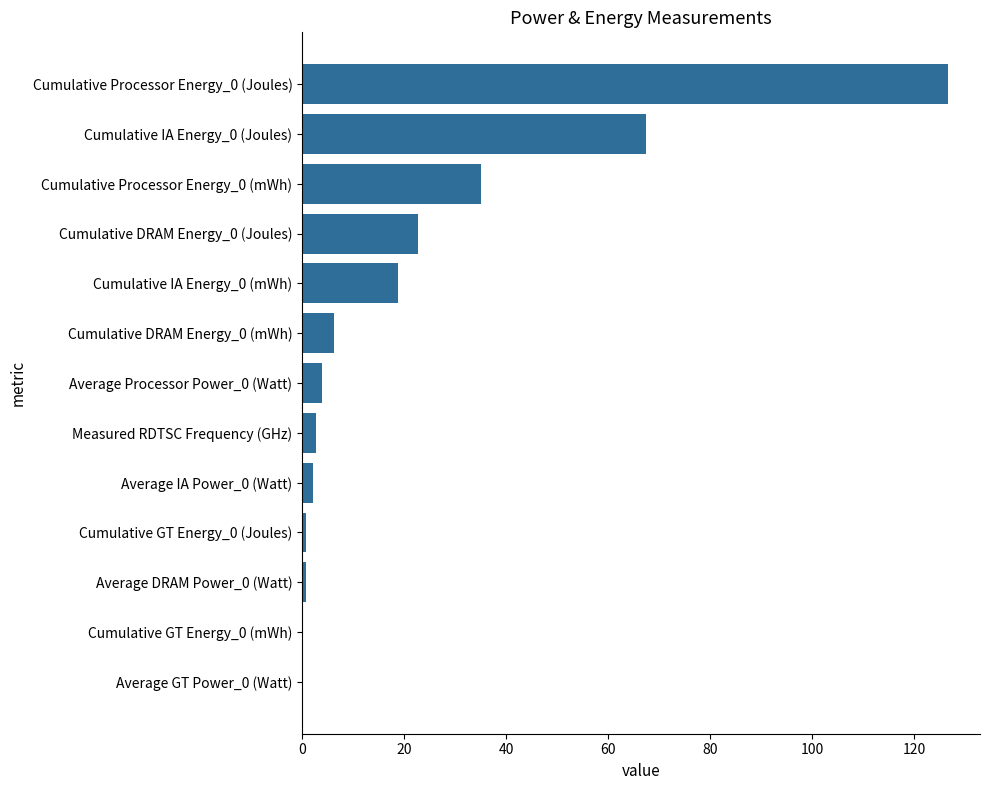

True or false: the data shows 67.5 at Cumulative IA Energy_0 (Joules).

True